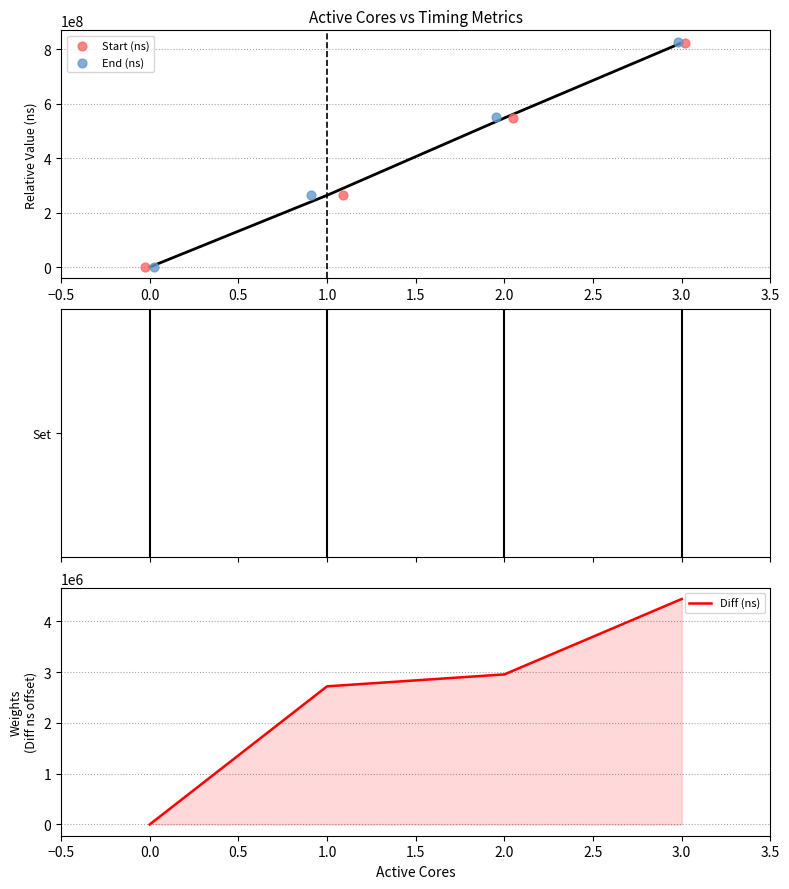

List the labels in order of Diff (ns) value, smallest first.

0.0, 1.0, 2.0, 3.0